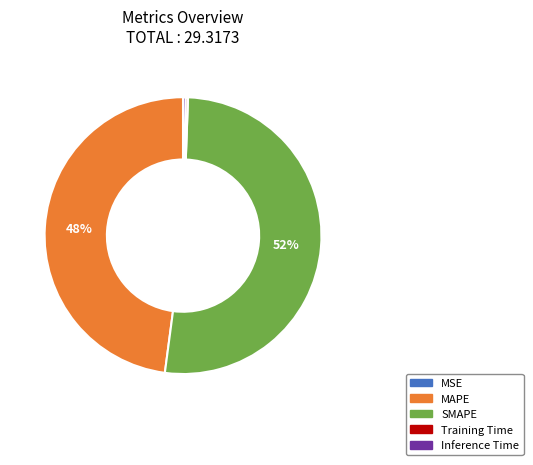

True or false: SMAPE accounts for 57% of the total.

False